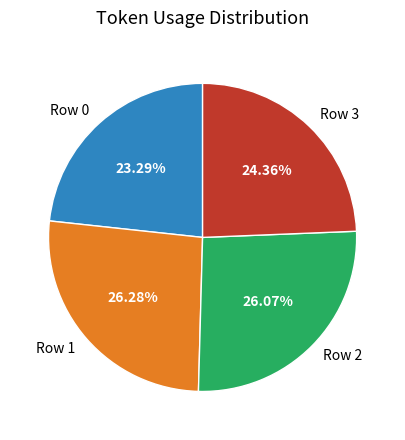

Count the number of slices in the pie.

4